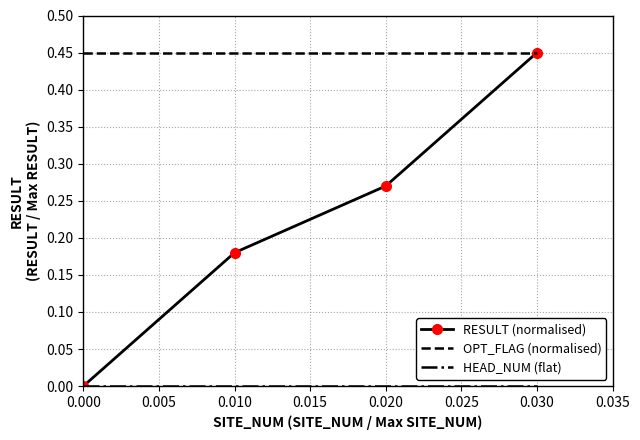

Rank the categories by RESULT (normalised) value from highest to lowest.

0.030, 0.020, 0.010, 0.000